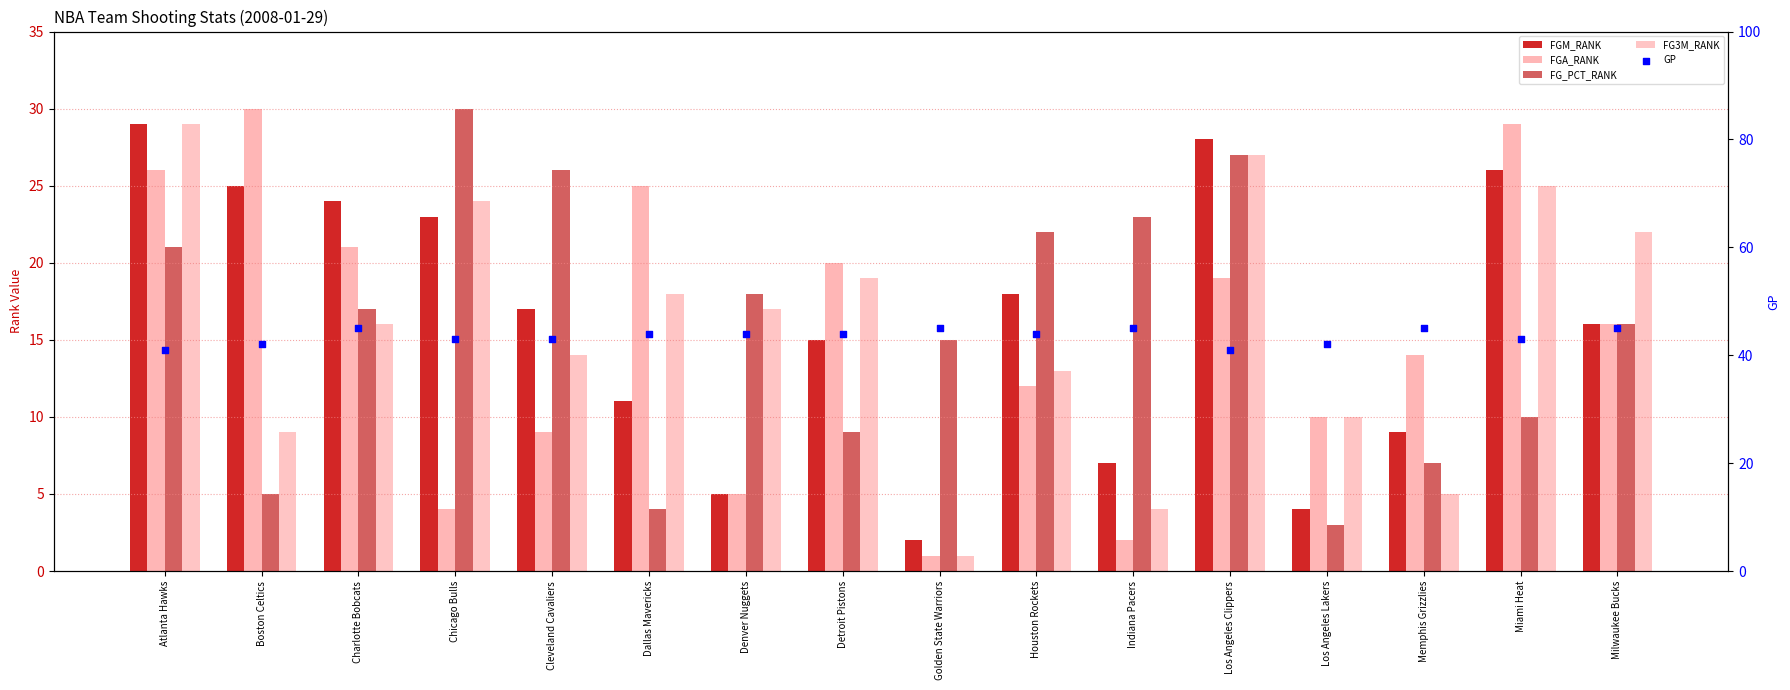

What is the total value across all series at Cleveland Cavaliers?

109